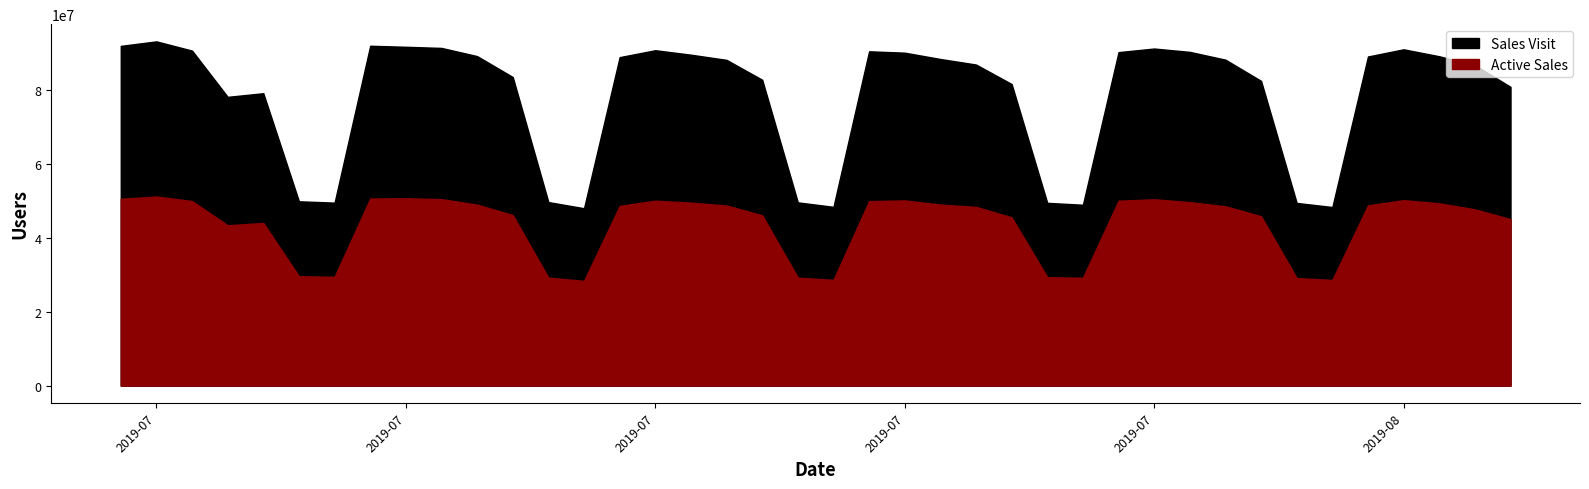

Does the chart display data point markers on the line(s)?

No